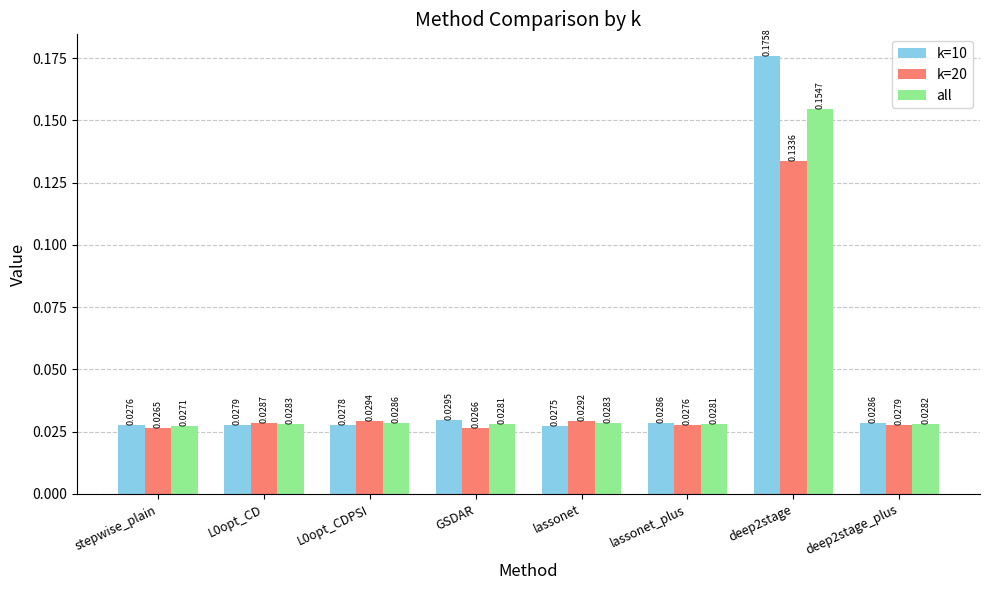

How many series are shown in this chart?

3